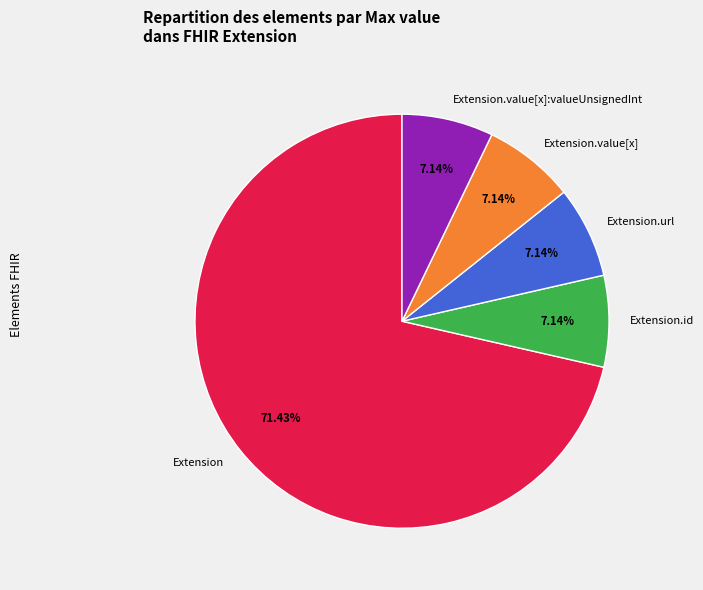

What is the largest slice in the pie chart?

Extension